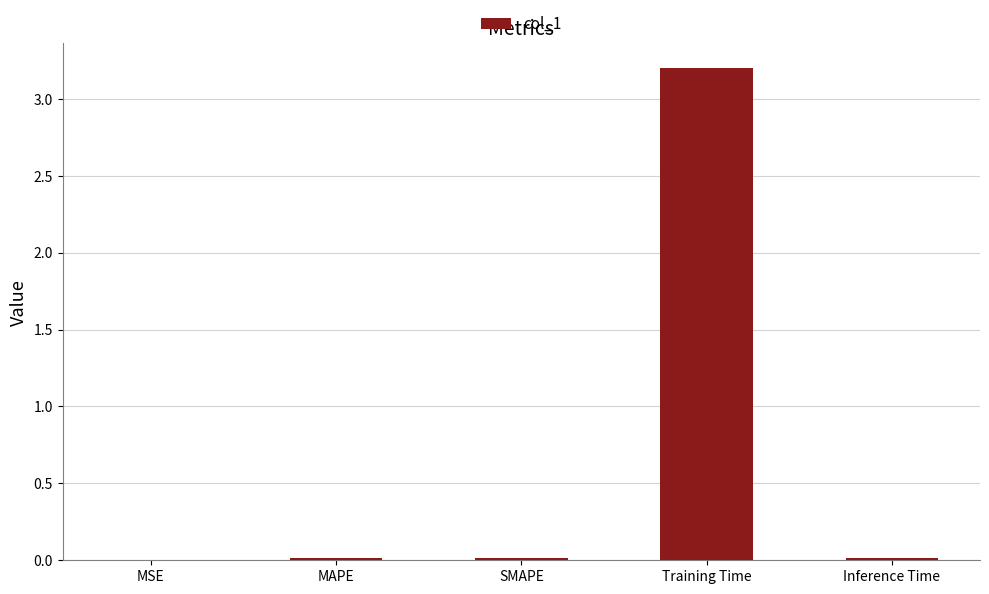

Is it true that the value at MAPE is 0.0?

True